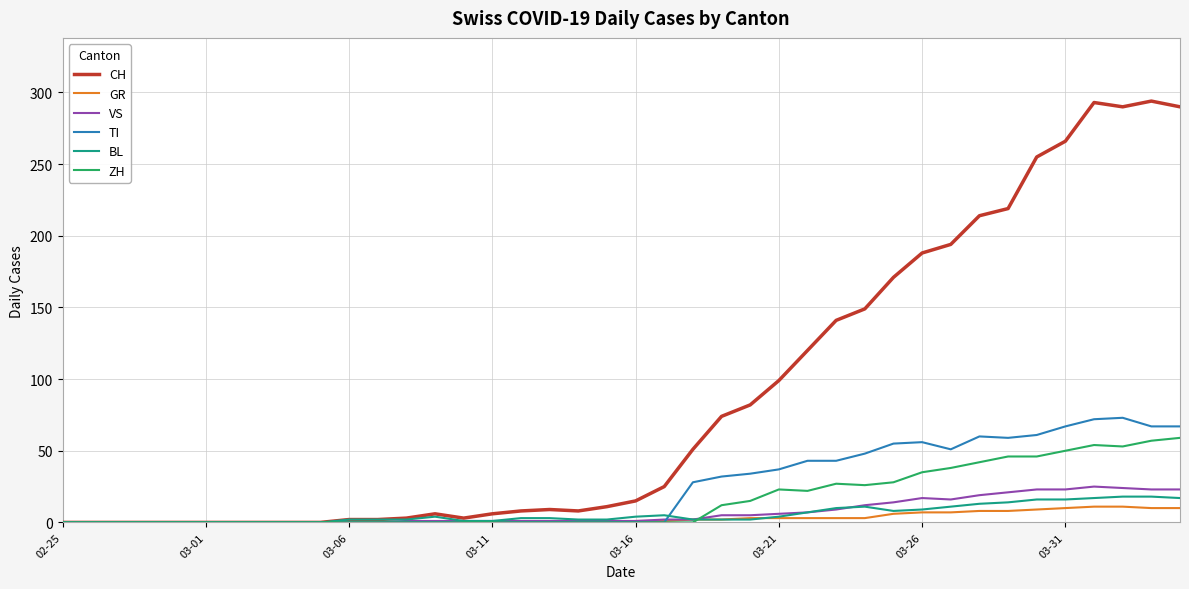

Which series has the largest total across all categories?

CH